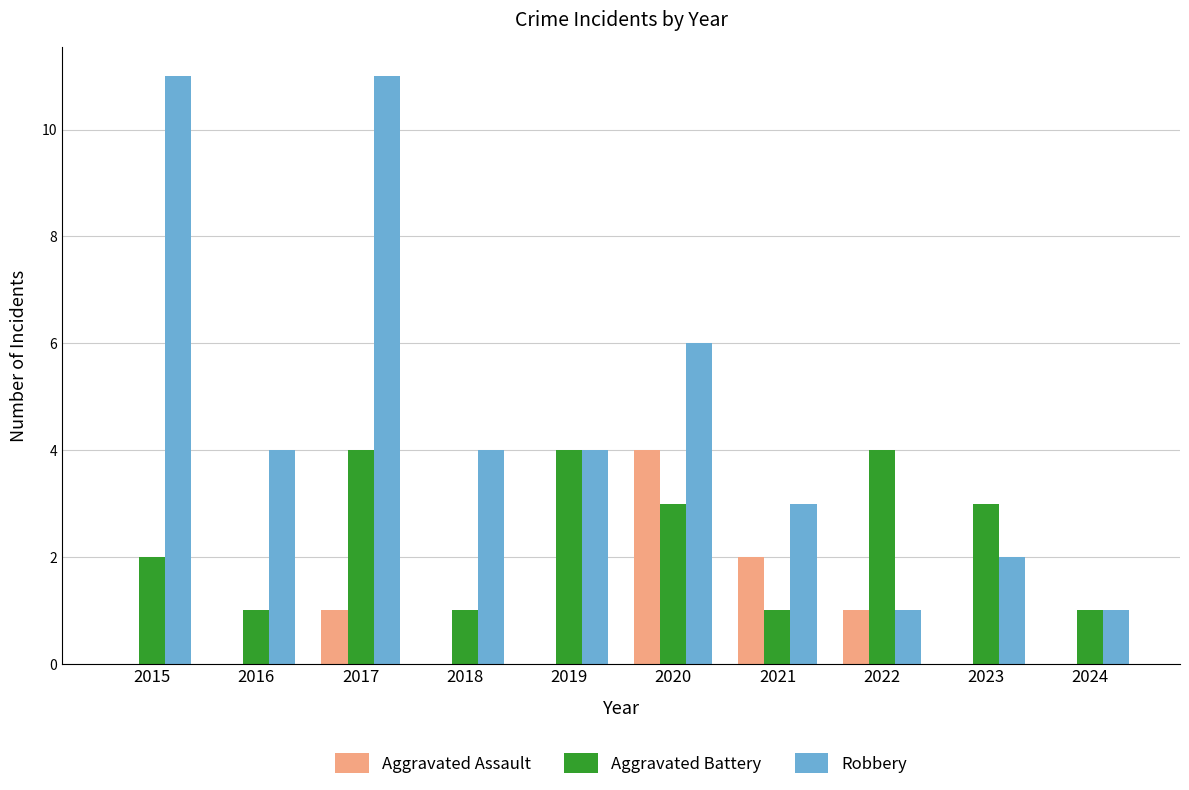

Reading left to right, what are all the values shown in this chart?

Aggravated Assault: 0	0	1	0	0	4	2	1	0	0
Aggravated Battery: 2	1	4	1	4	3	1	4	3	1
Robbery: 11	4	11	4	4	6	3	1	2	1